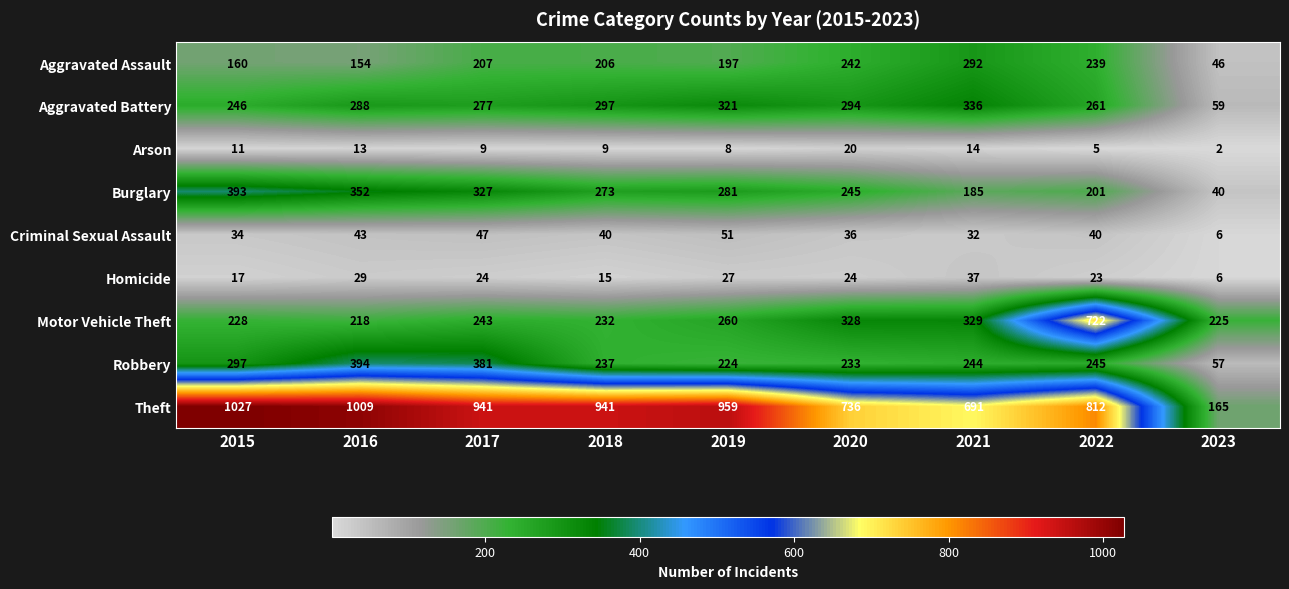

Where does the Criminal Sexual Assault series first go above 40?

2016